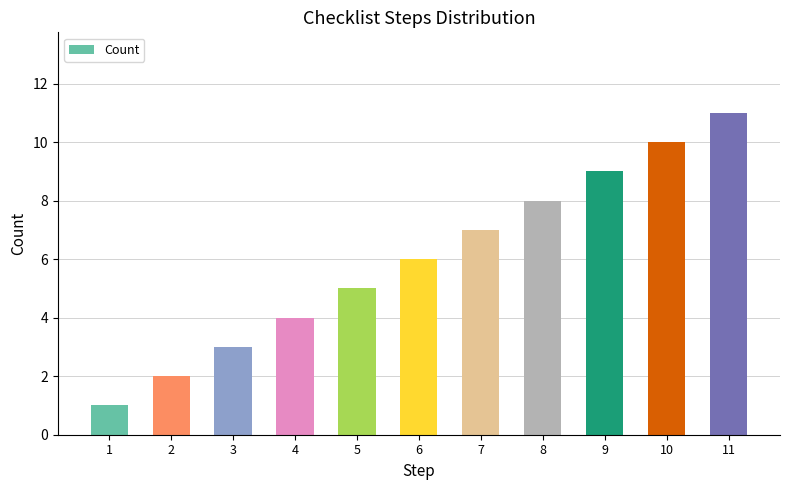

Which has a higher value, 3 or 1?

3